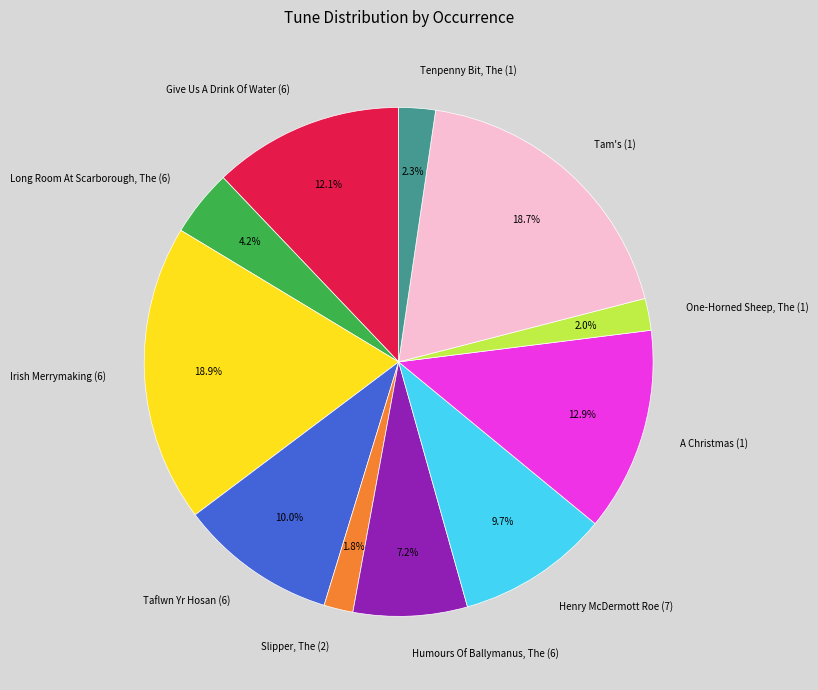

Does Tam's (1) account for over 50% of the chart?

No